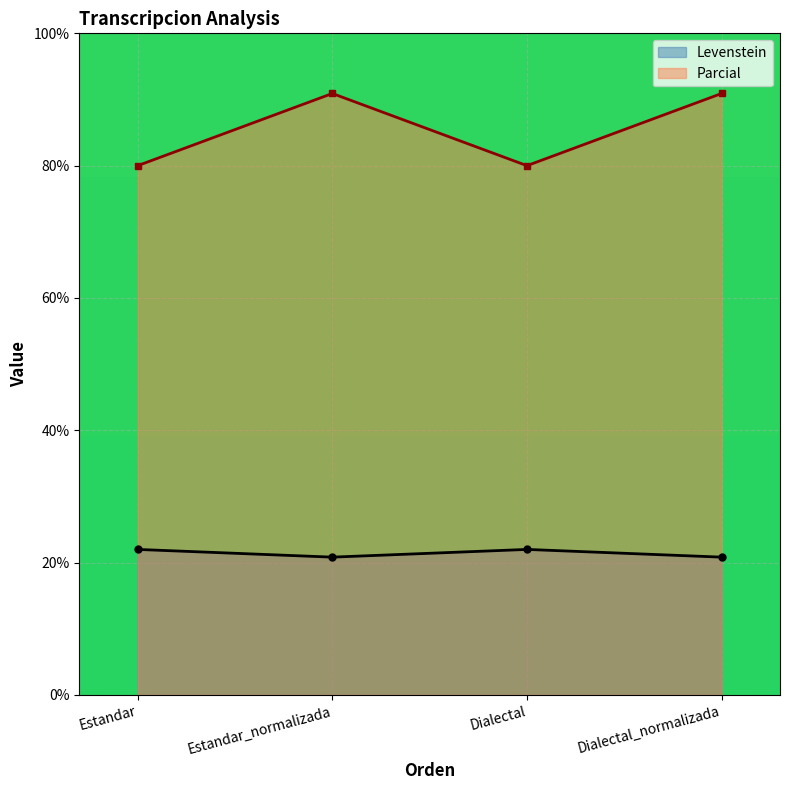

The Parcial series shows 90.9 at Estandar_normalizada. True or false?

True